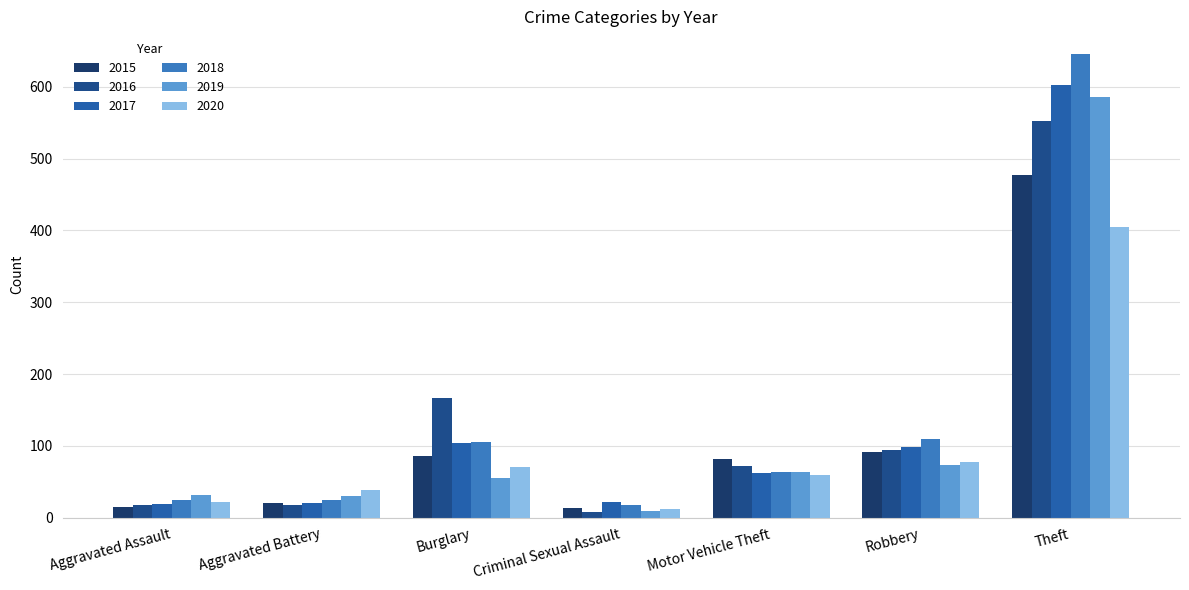

What is the difference between the maximum and minimum values in the 2017 series?

584